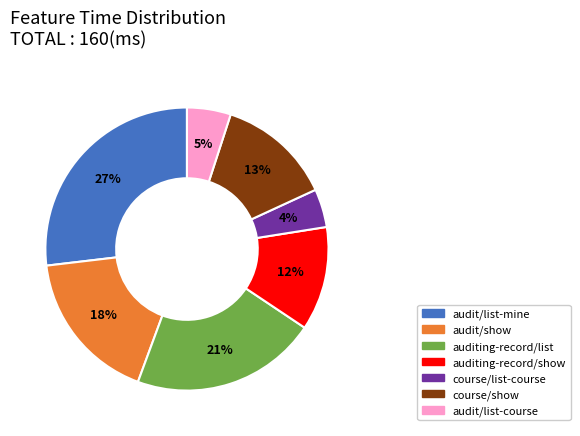

Is there any slice that represents more than half of the pie?

No